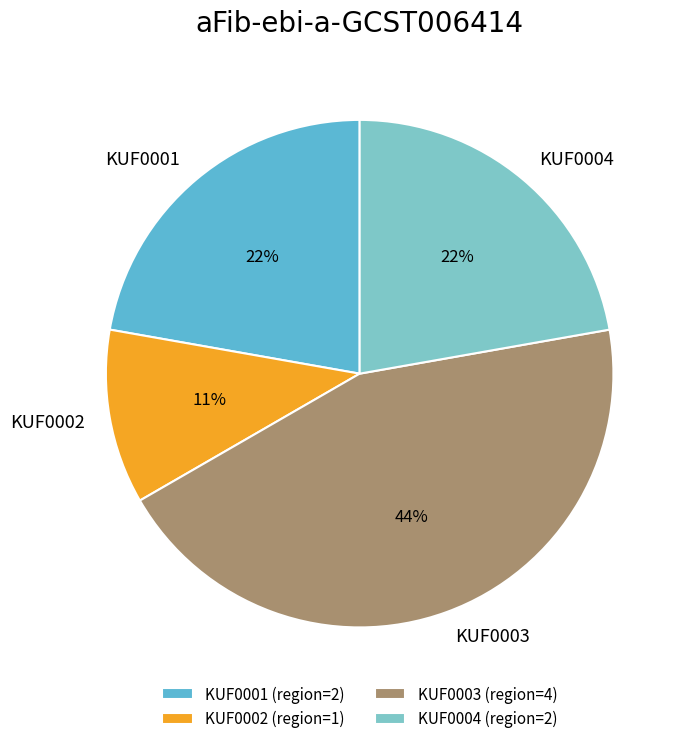

To the nearest percent, what percentage of the pie is KUF0004?

22%